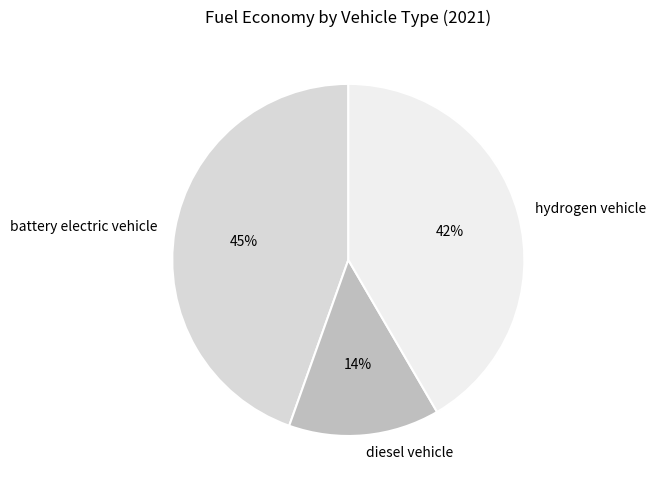

Is there a majority slice in this chart?

No